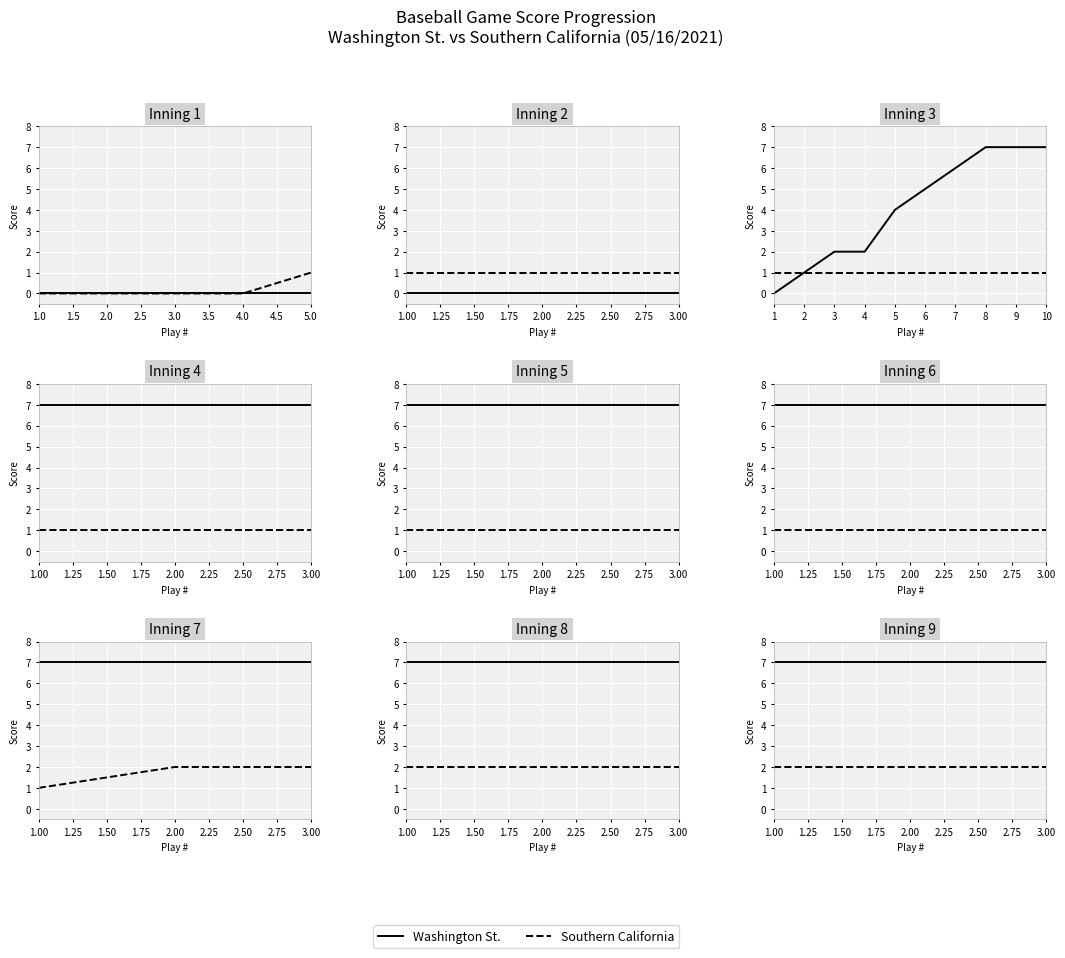

What is the maximum value for Washington St.?

7